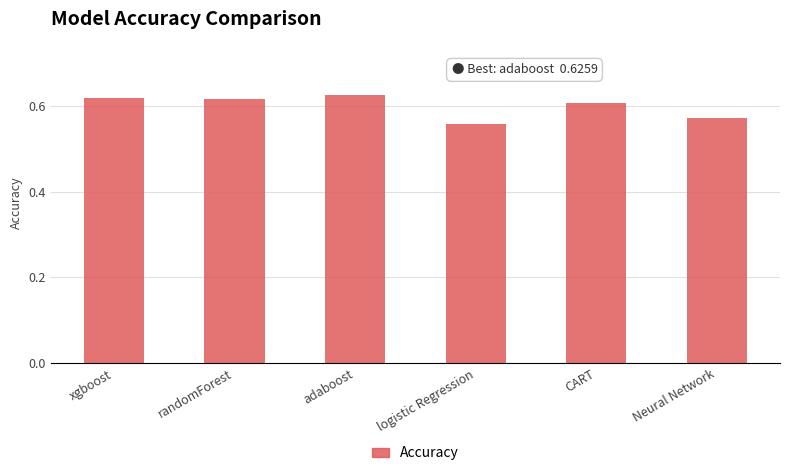

How many values are between 0 and 1?

6